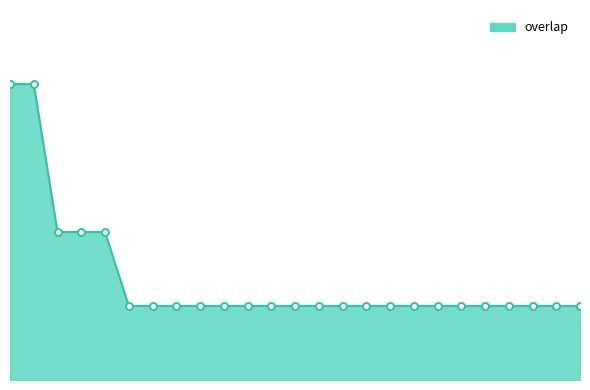

Reading left to right, list all the values displayed in this chart.

23	23	21	21	21	20	20	20	20	20	20	20	20	20	20	20	20	20	20	20	20	20	20	20	20